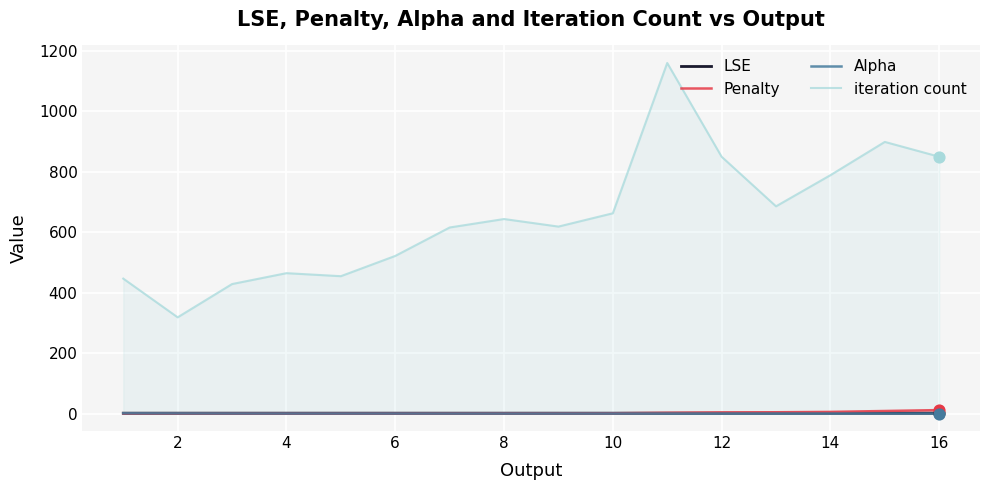

Which series has the largest total across all categories?

iteration count